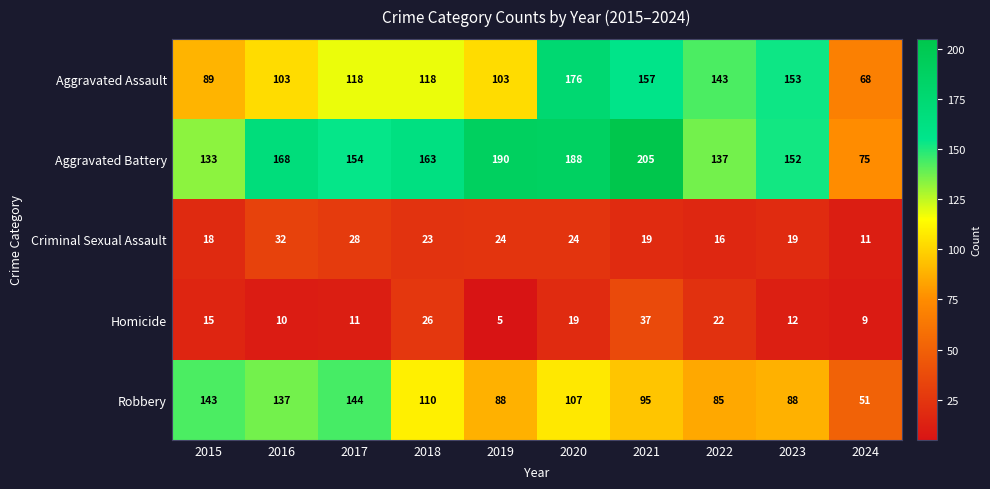

At which label does Aggravated Assault reach its peak?

2020